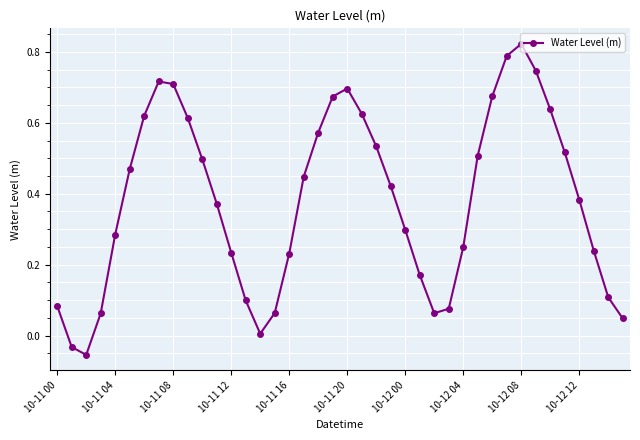

What is the sum of all values?

15.3